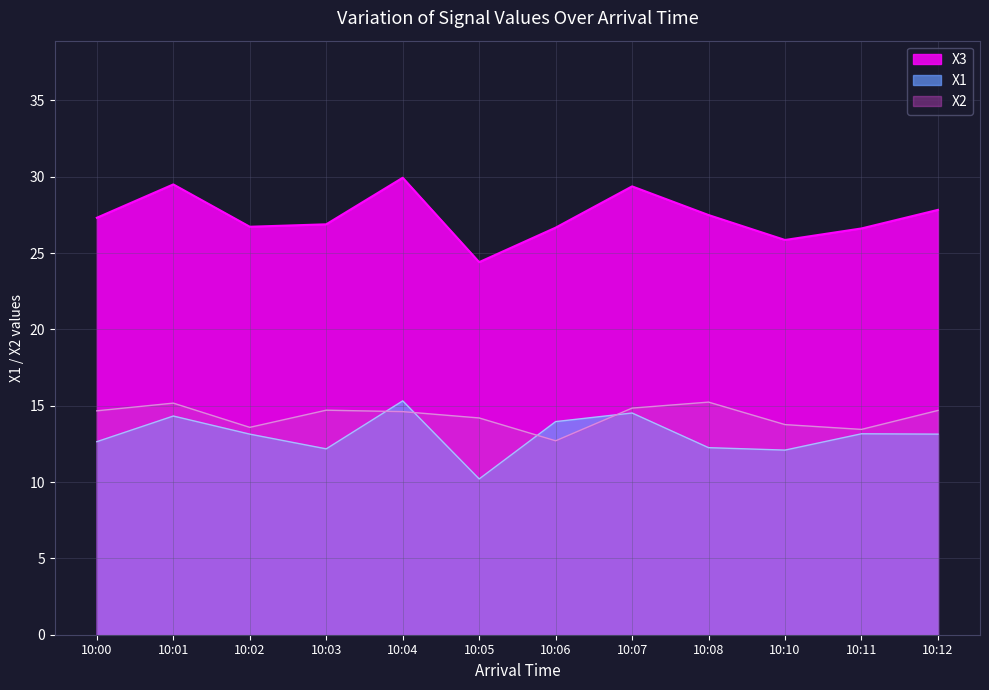

Between 10:05 and 10:12, which is larger?

10:12